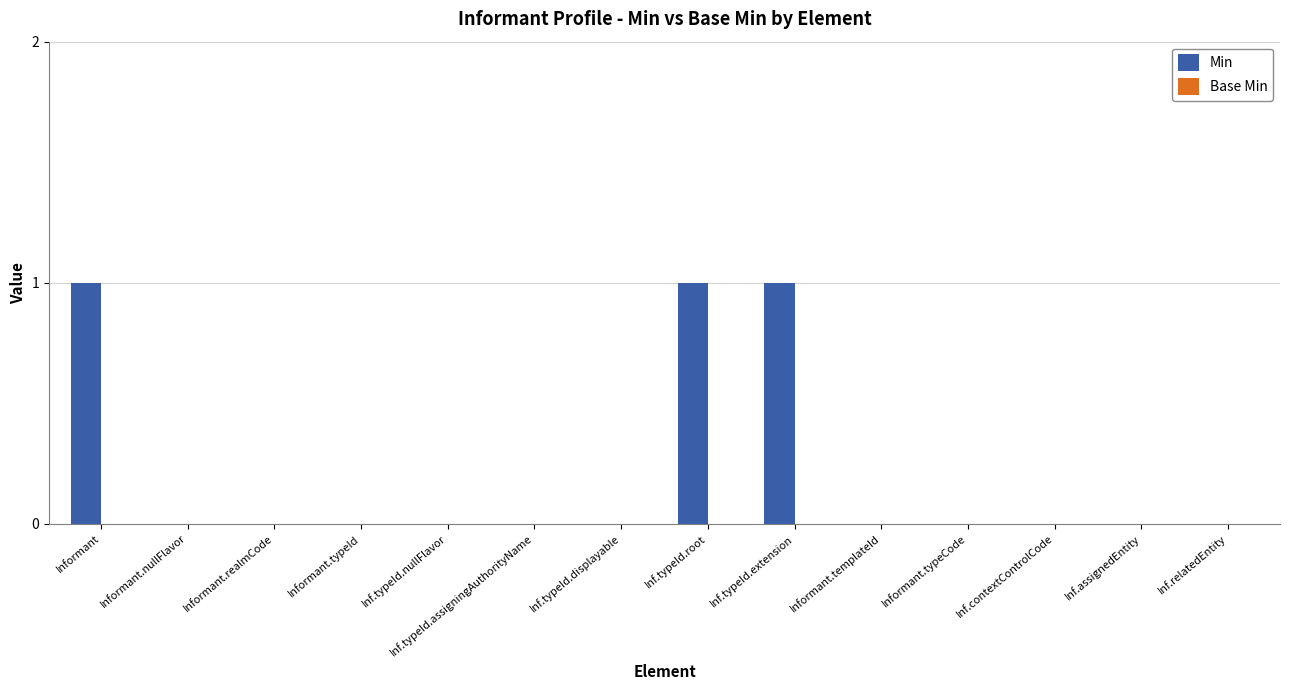

What is the sum of all values?

3